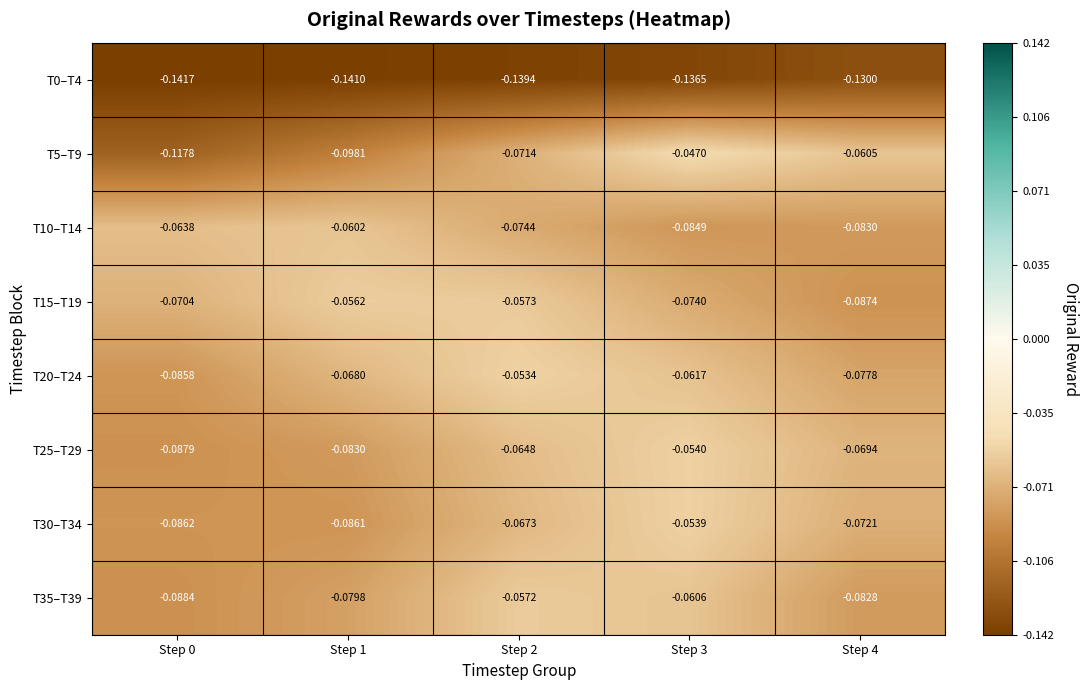

Is the value of T30–T34 at Step 3 greater than the value of T25–T29 at Step 3?

Yes